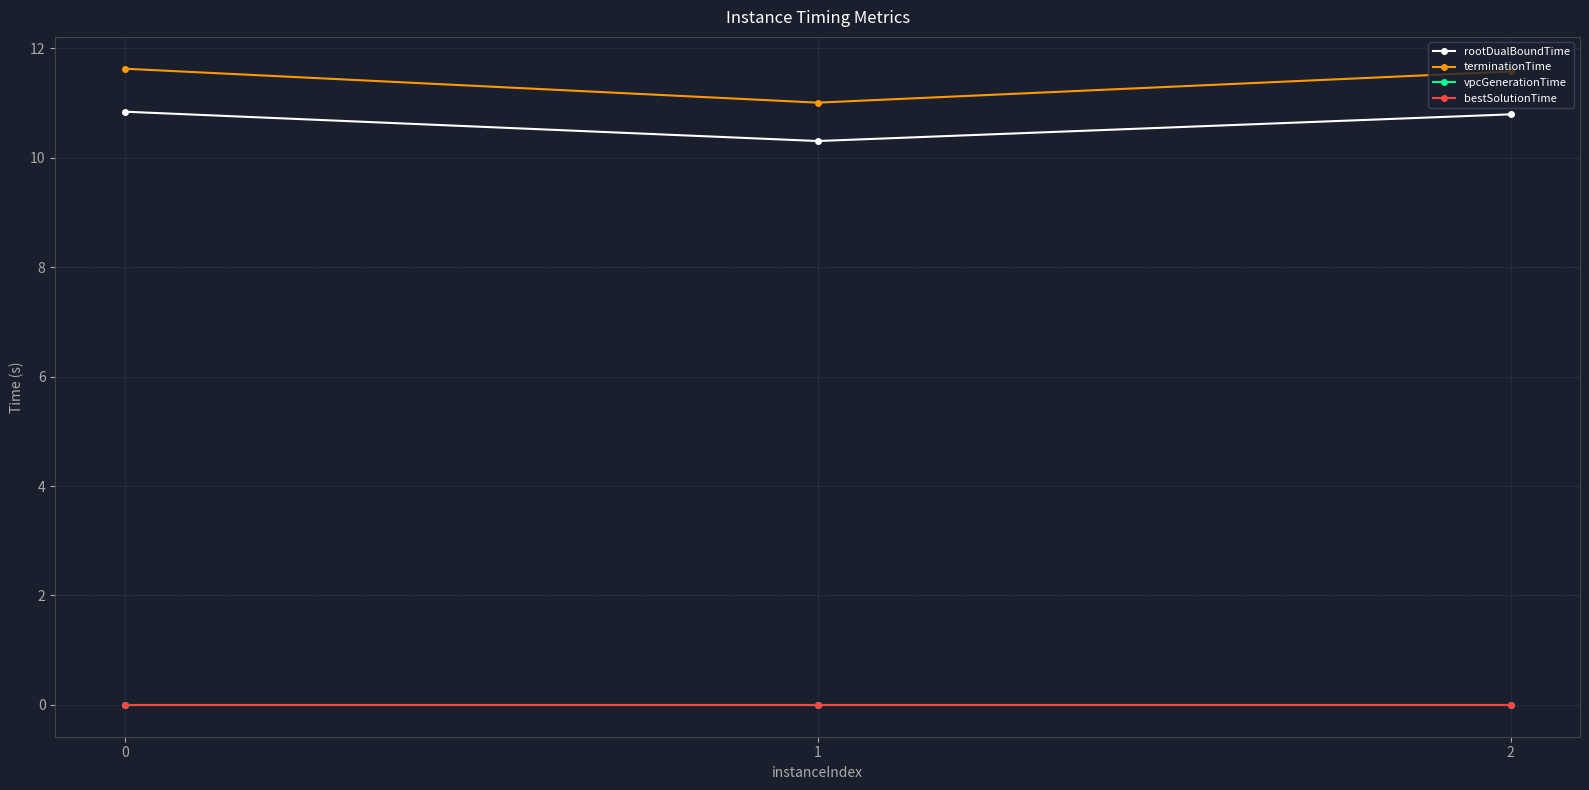

What is the spread (max minus min) of values at 1?

11.0